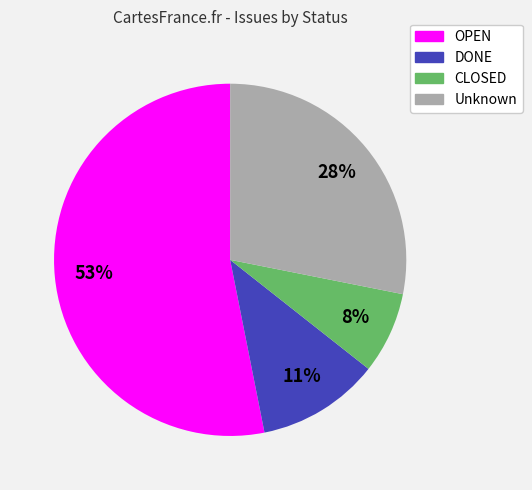

To the nearest percent, what is the average slice percentage?

25%